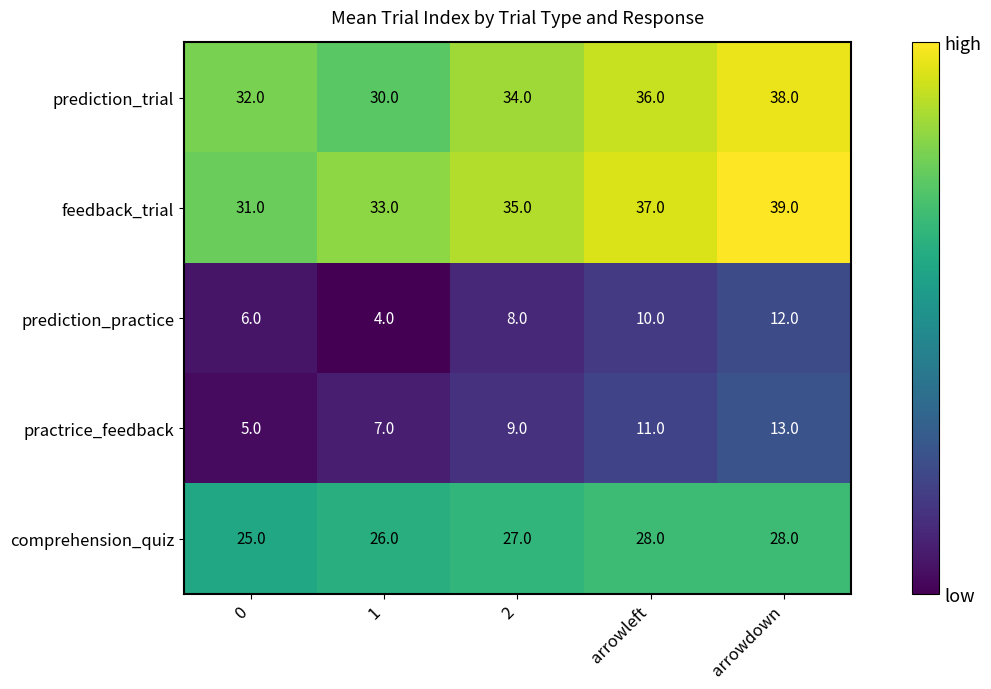

List the series in order of their peak value, highest first.

feedback_trial, prediction_trial, comprehension_quiz, practrice_feedback, prediction_practice